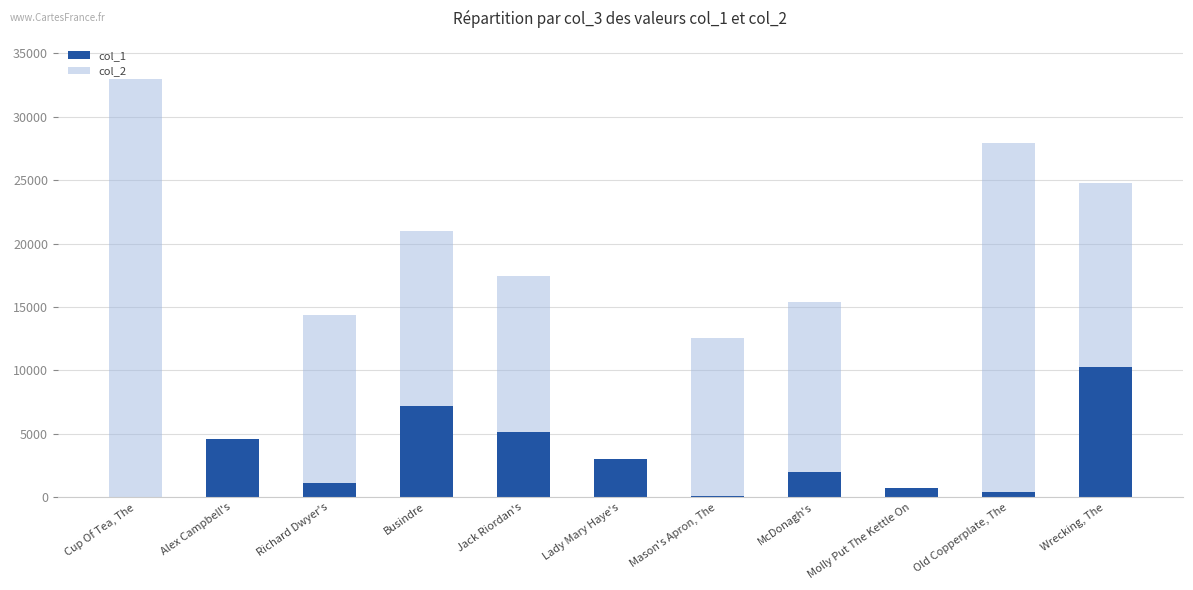

Where does the col_1 series first go above 1963?

Alex Campbell's